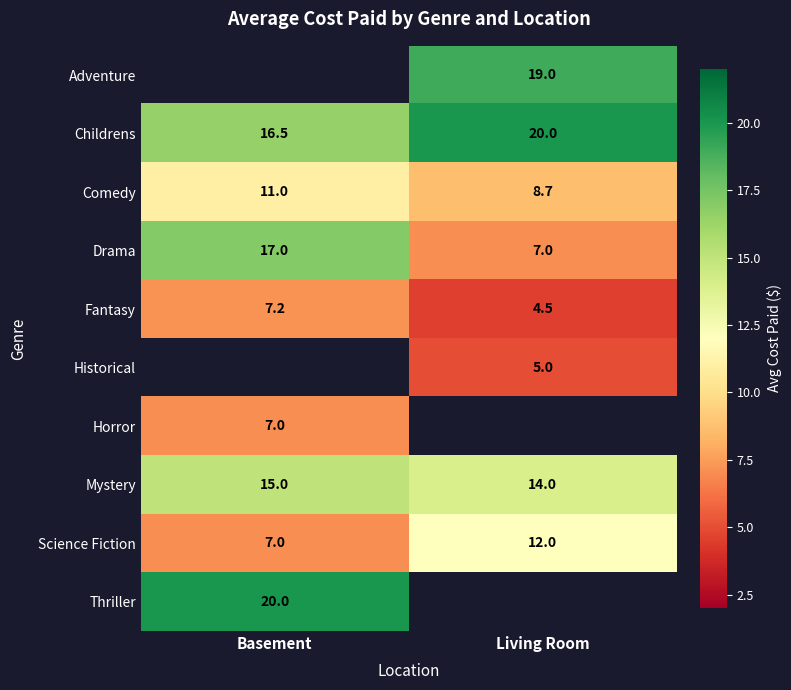

How many data points does each series have?

2